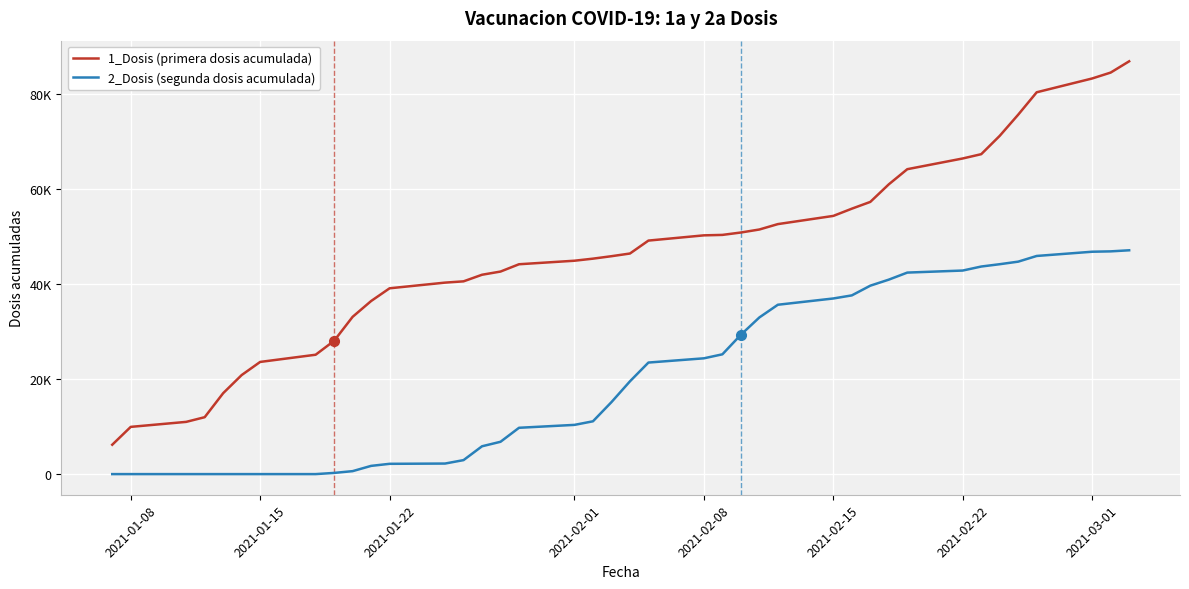

At which label does 2_Dosis (segunda dosis acumulada) reach its minimum?

2021-01-08